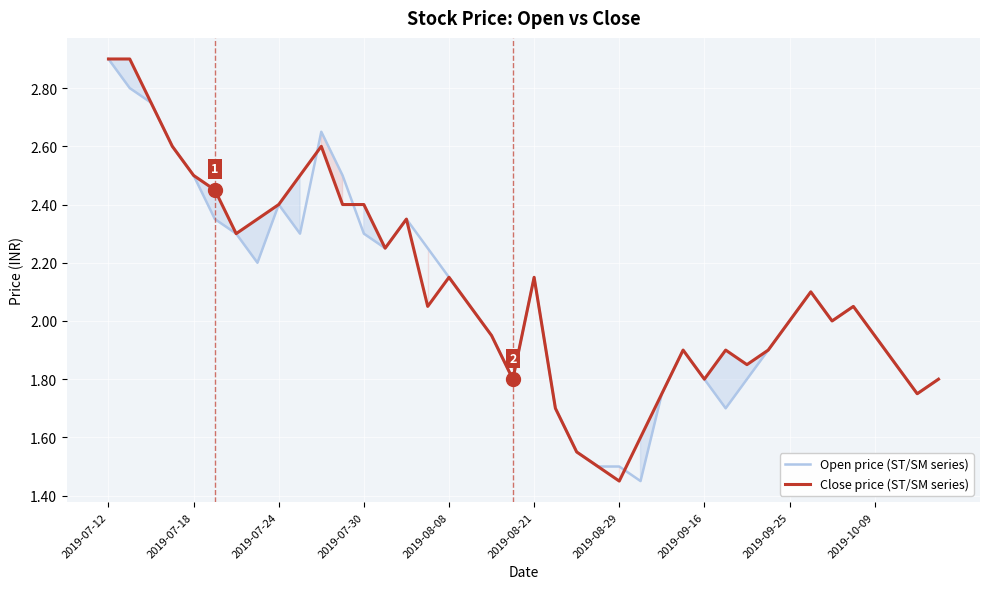

Where is the first local maximum for Close price (ST/SM series)?

10